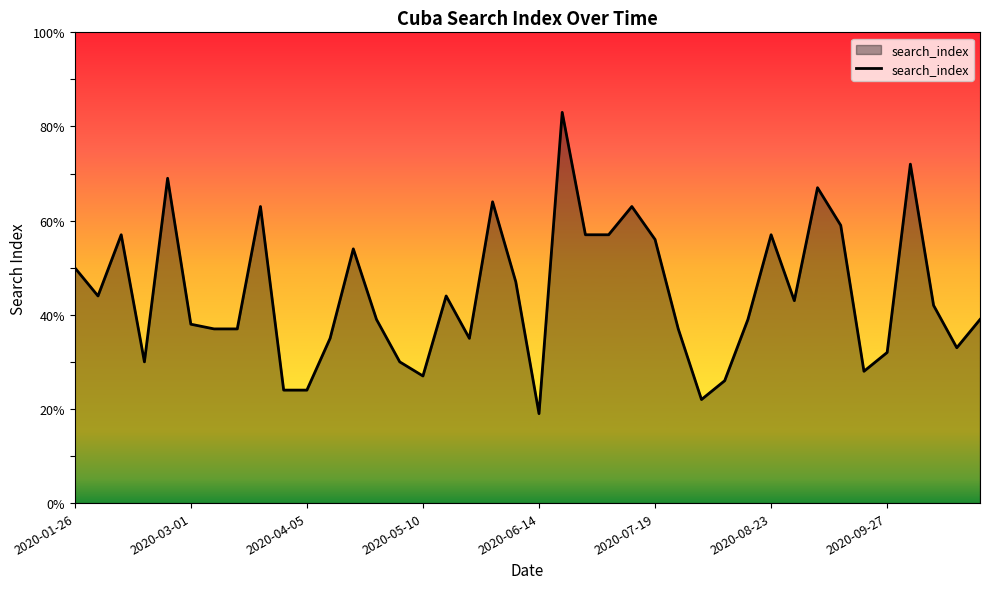

How many categories are shown in the chart?

40